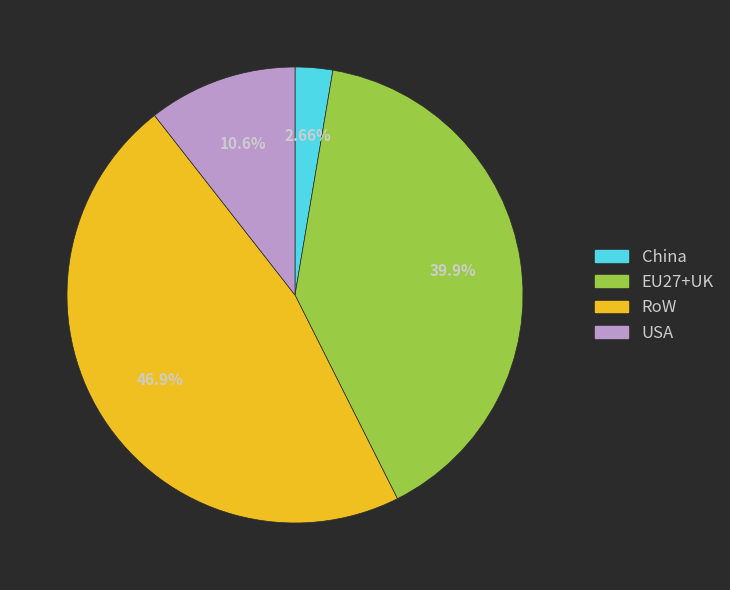

Is the sum of EU27+UK and RoW greater than half?

Yes